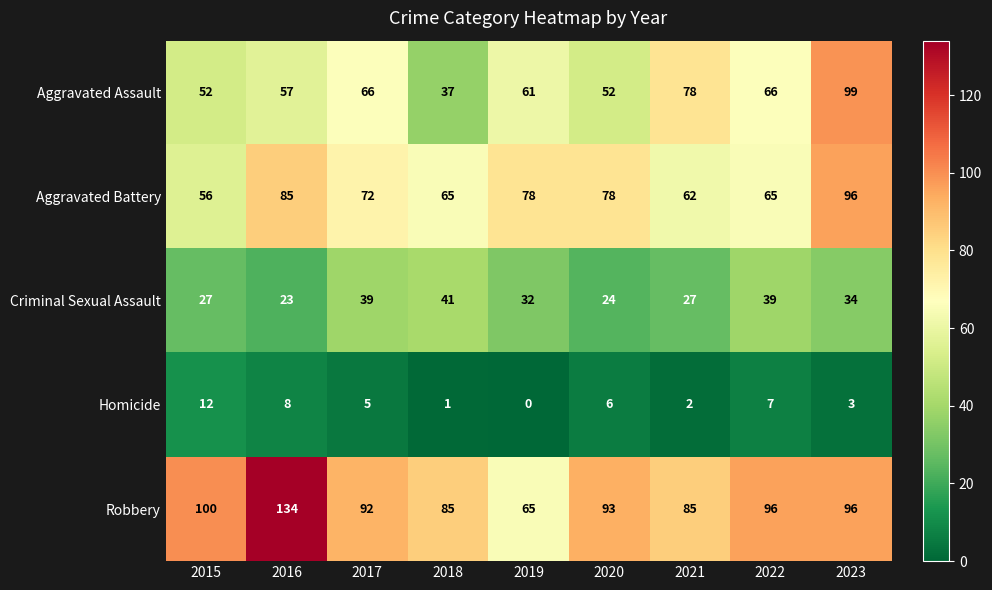

What is the highest value of the Aggravated Assault series?

99